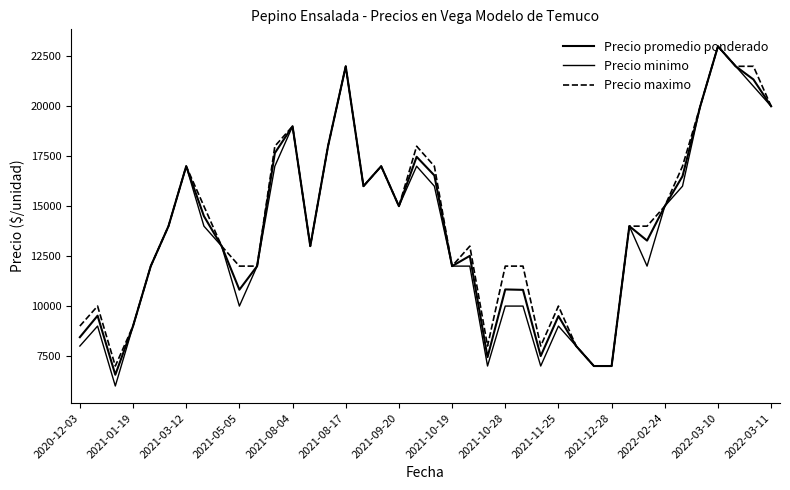

Which series has the widest spread of values?

Precio minimo